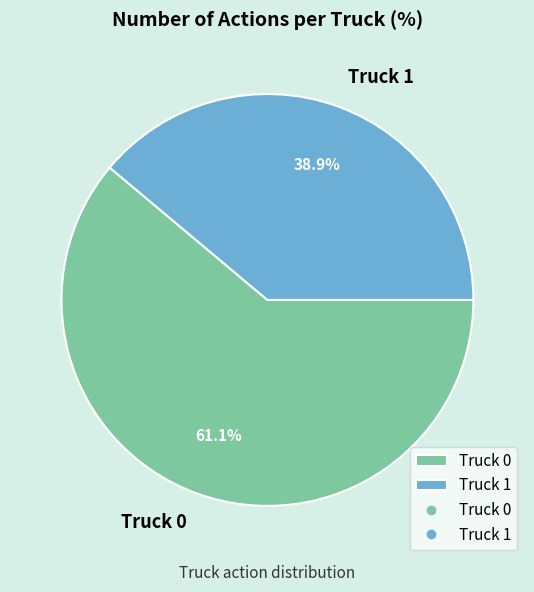

How many slices are in this pie chart?

2